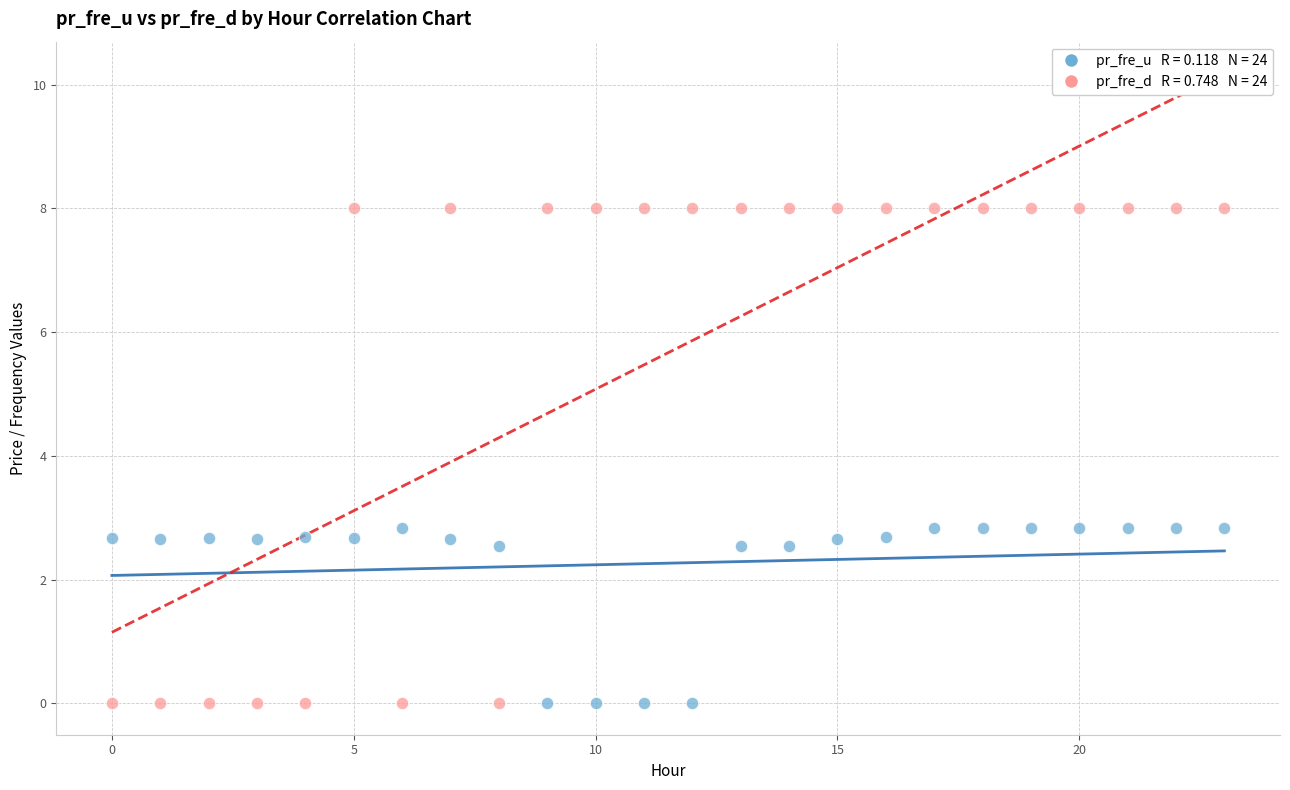

Across all data points, what is the range of Y values (max minus min)?

8.0